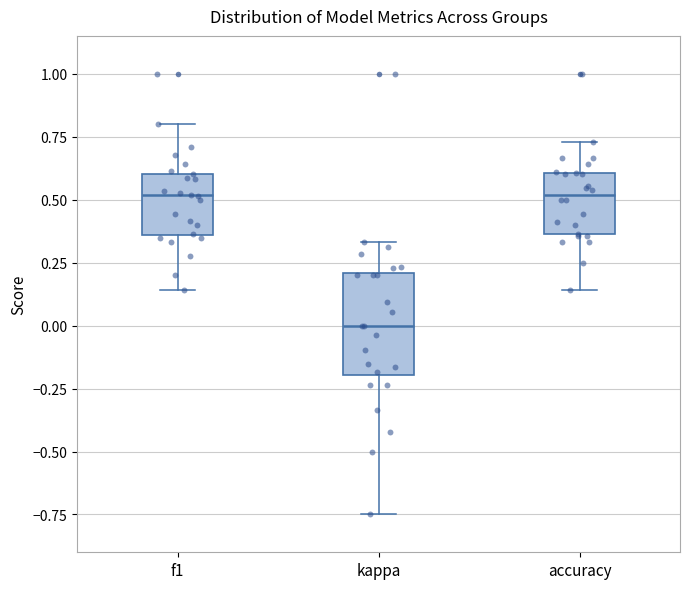

Where does the lower whisker of the box for accuracy end on the y-axis? The values are not printed on the chart, so give them approximately, as read against the axis.

0.15